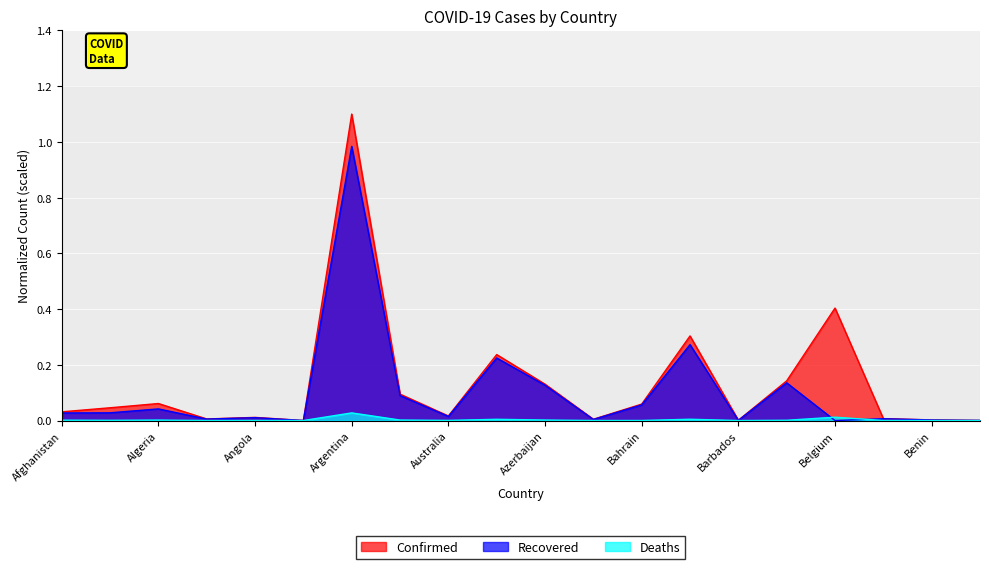

Reading left to right, transcribe all the data shown in this chart.

Confirmed: 0.0	0.0	0.1	0.0	0.0	0.0	1.1	0.1	0.0	0.2	0.1	0.0	0.1	0.3	0.0	0.1	0.4	0.0	0.0	0.0
Recovered: 0.0	0.0	0.0	0.0	0.0	0.0	1.0	0.1	0.0	0.2	0.1	0.0	0.1	0.3	0.0	0.1	0.0	0.0	0.0	0.0
Deaths: 0.0	0.0	0.0	0.0	0.0	0.0	0.0	0.0	0.0	0.0	0.0	0.0	0.0	0.0	0.0	0.0	0.0	0.0	0.0	0.0